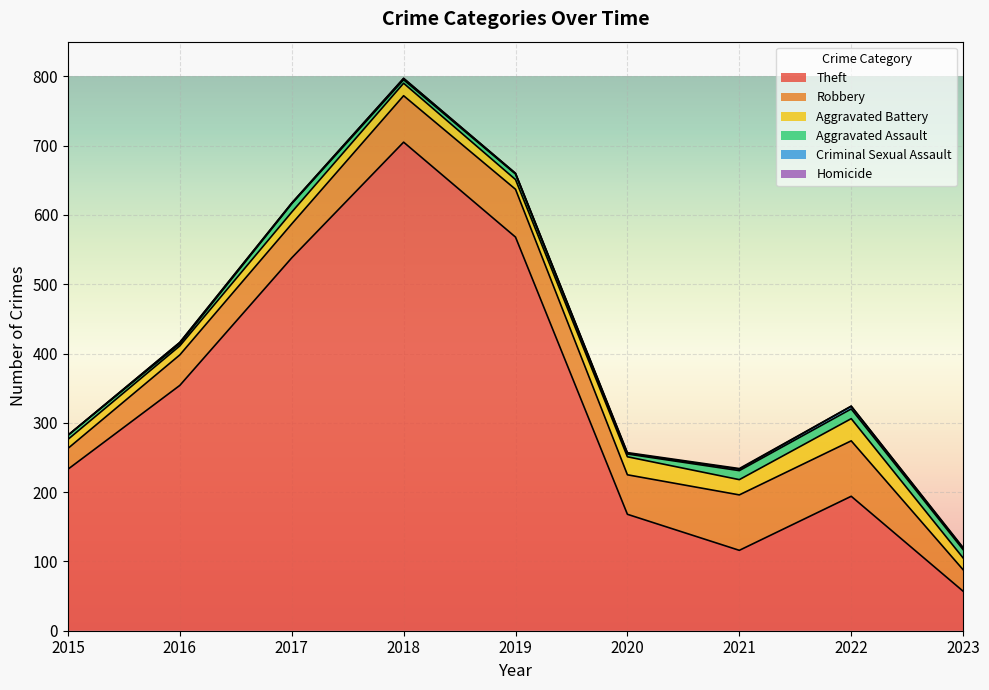

How many lines are shown in the chart?

6